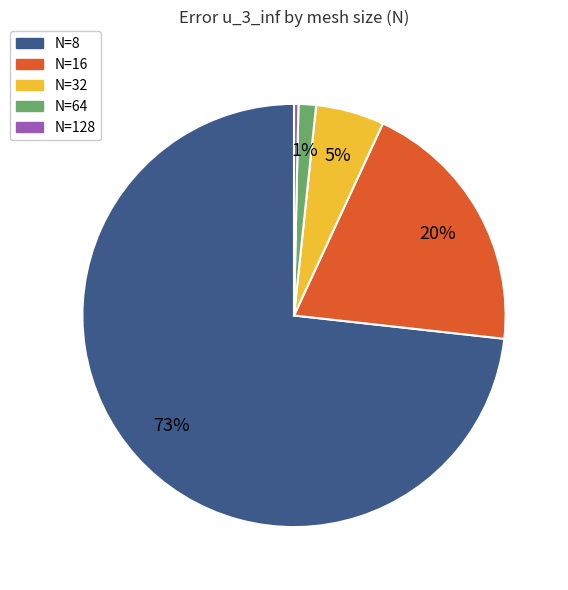

To the nearest percent, what is the average slice percentage?

20%